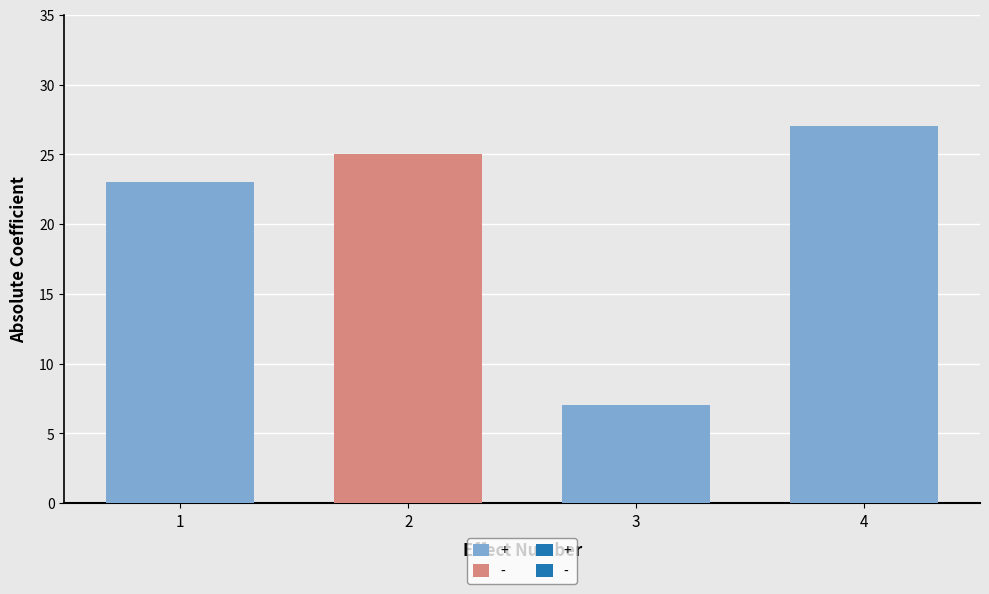

Which series has the largest total across all categories?

+